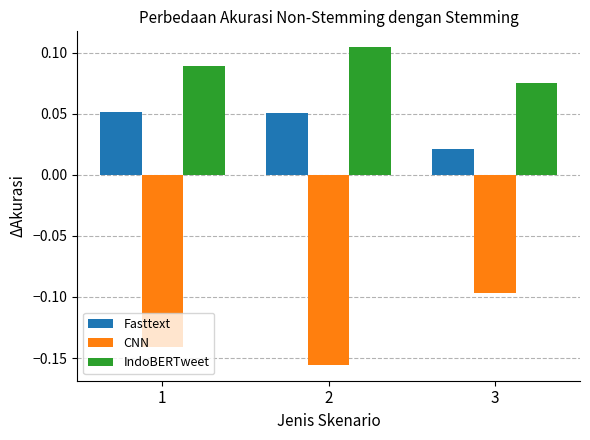

What is the sum of all CNN values?

-0.4